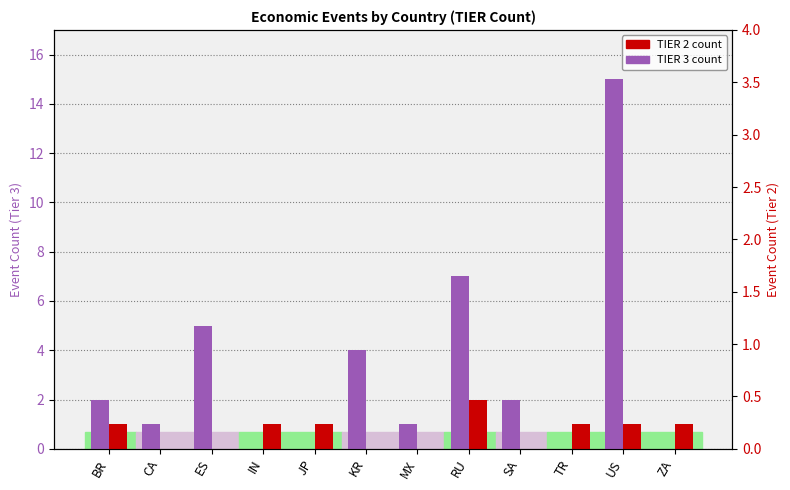

Reading right to left, list all the values displayed in this chart.

TIER 3: ZA=0	US=15	TR=0	SA=2	RU=7	MX=1	KR=4	JP=0	IN=0	ES=5	CA=1	BR=2
TIER 2: ZA=1	US=1	TR=1	SA=0	RU=2	MX=0	KR=0	JP=1	IN=1	ES=0	CA=0	BR=1